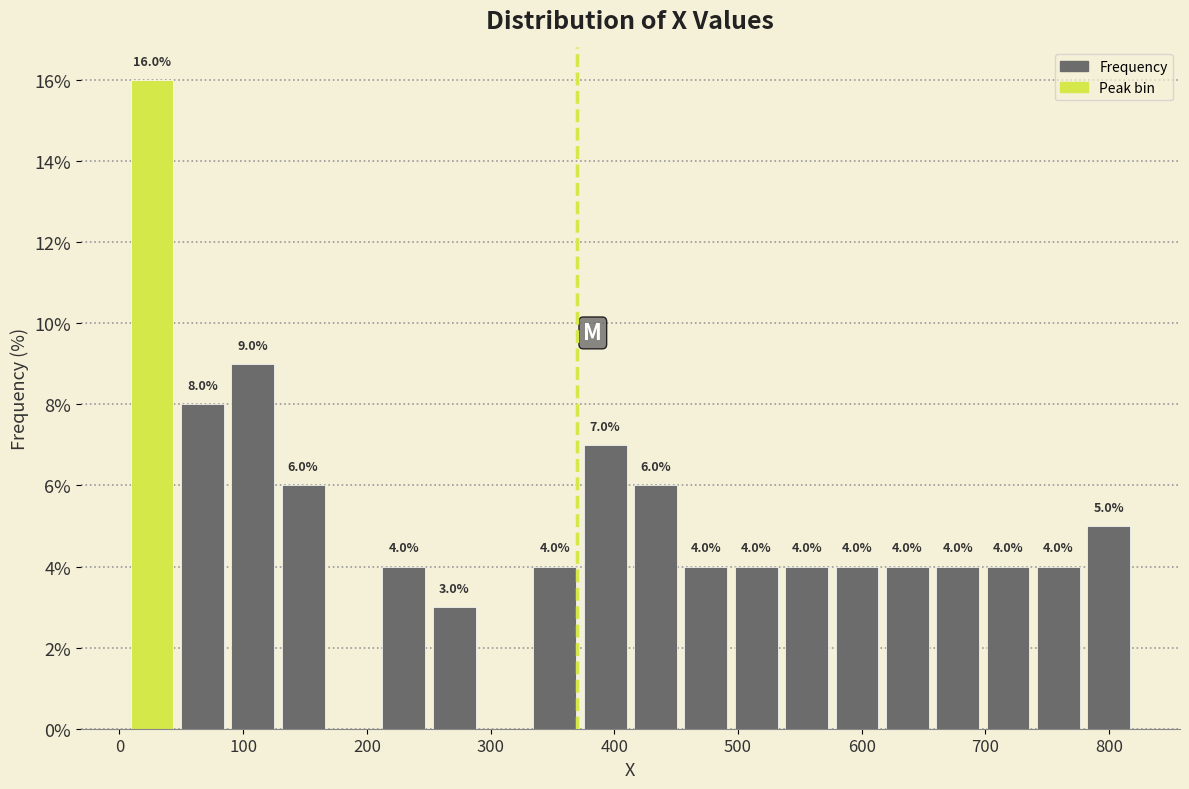

Which range on the x-axis has the tallest bar?

10 to 50